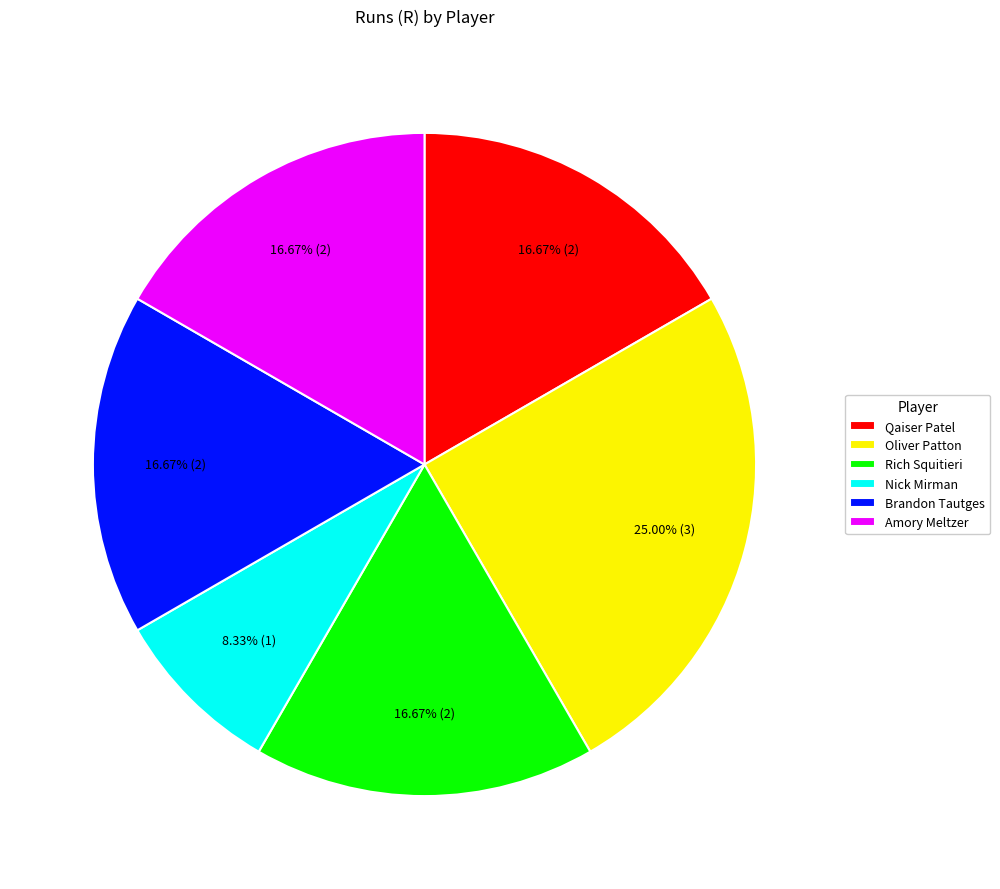

Count the number of slices in the pie.

6